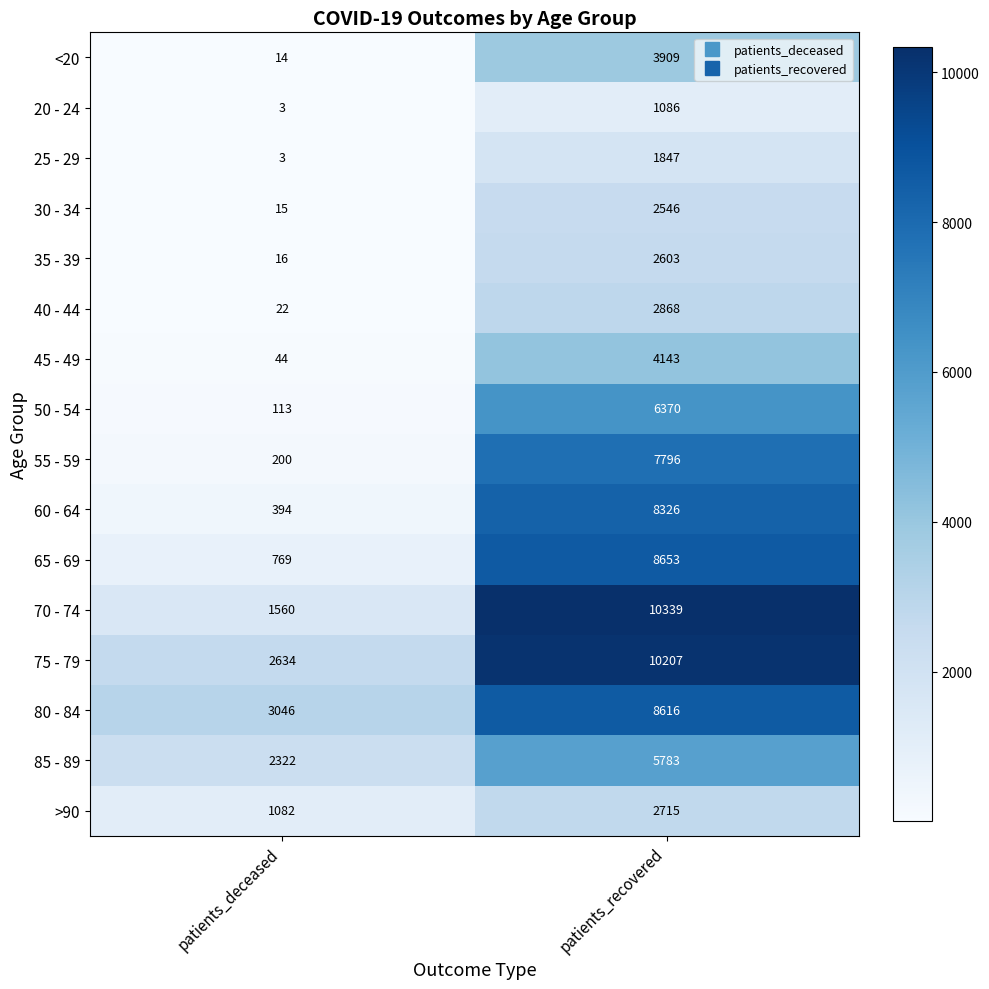

Is it true that 70 - 74 equals 6514 at patients_recovered?

False